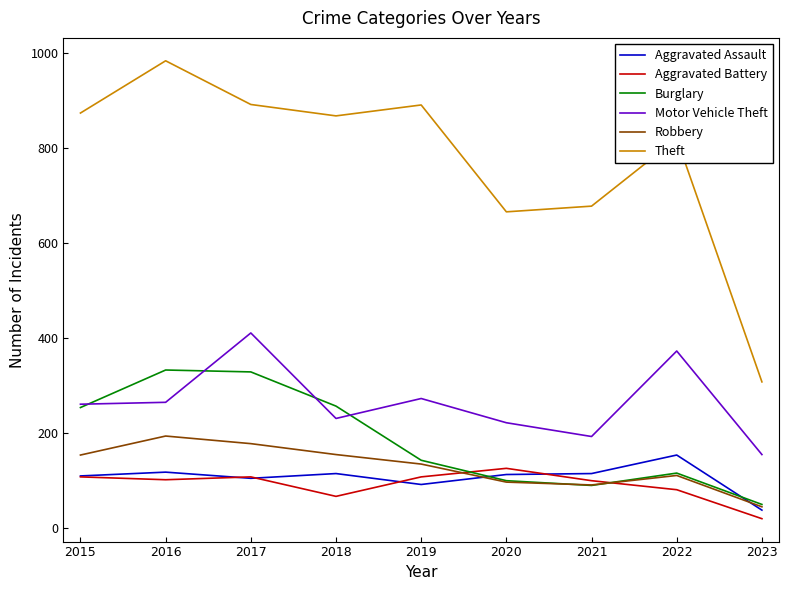

Which category has the lowest value across all series?

2023